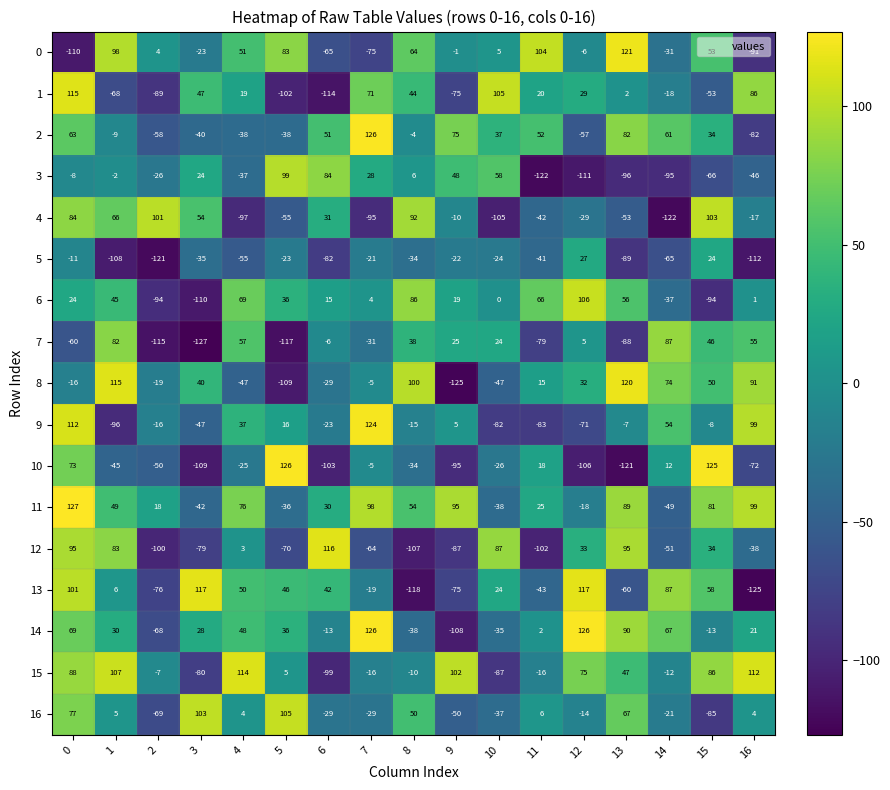

What is the sum of the 4 values at 5 and 4?

-152